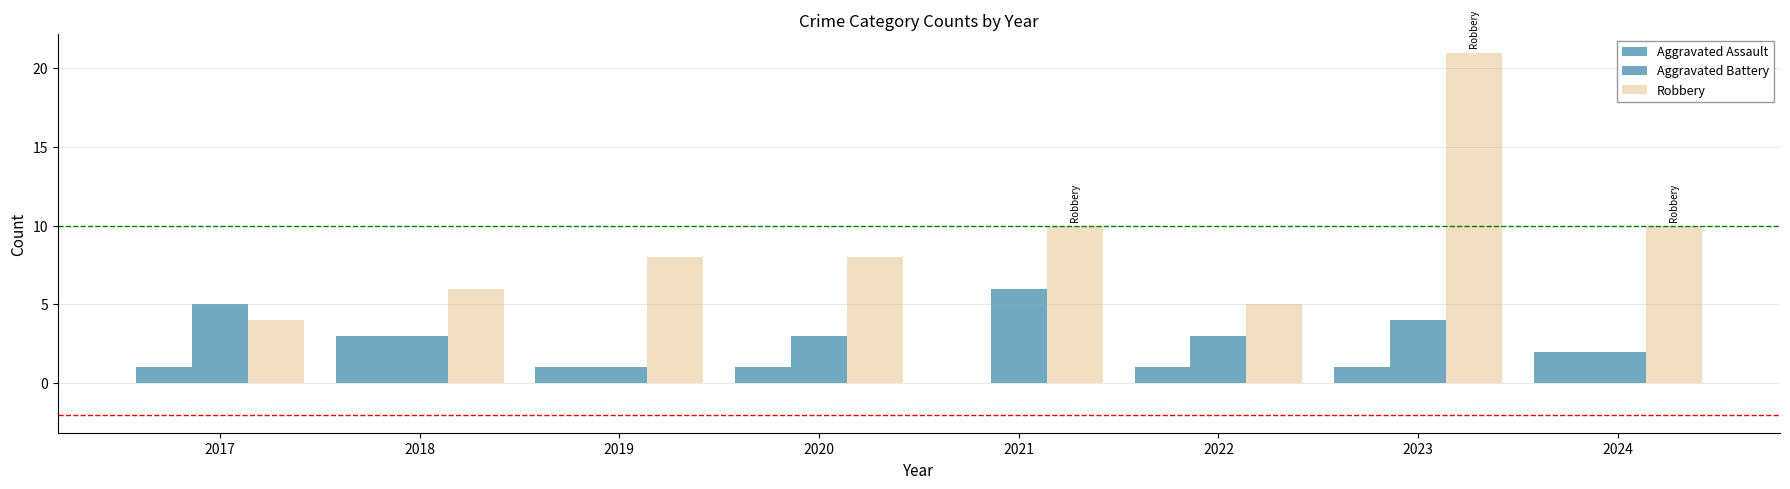

How many distinct data groups are displayed?

3